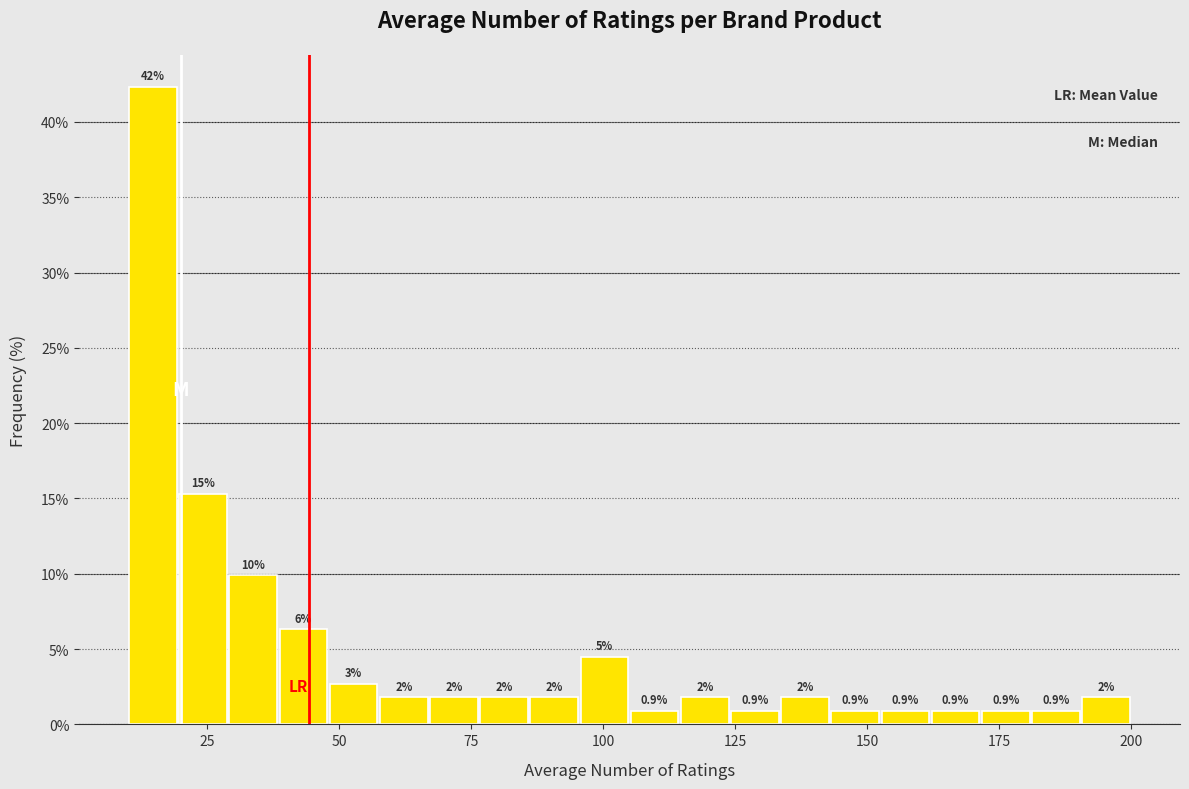

Read against the x-axis, roughly where is the centre of the tallest bar?

15